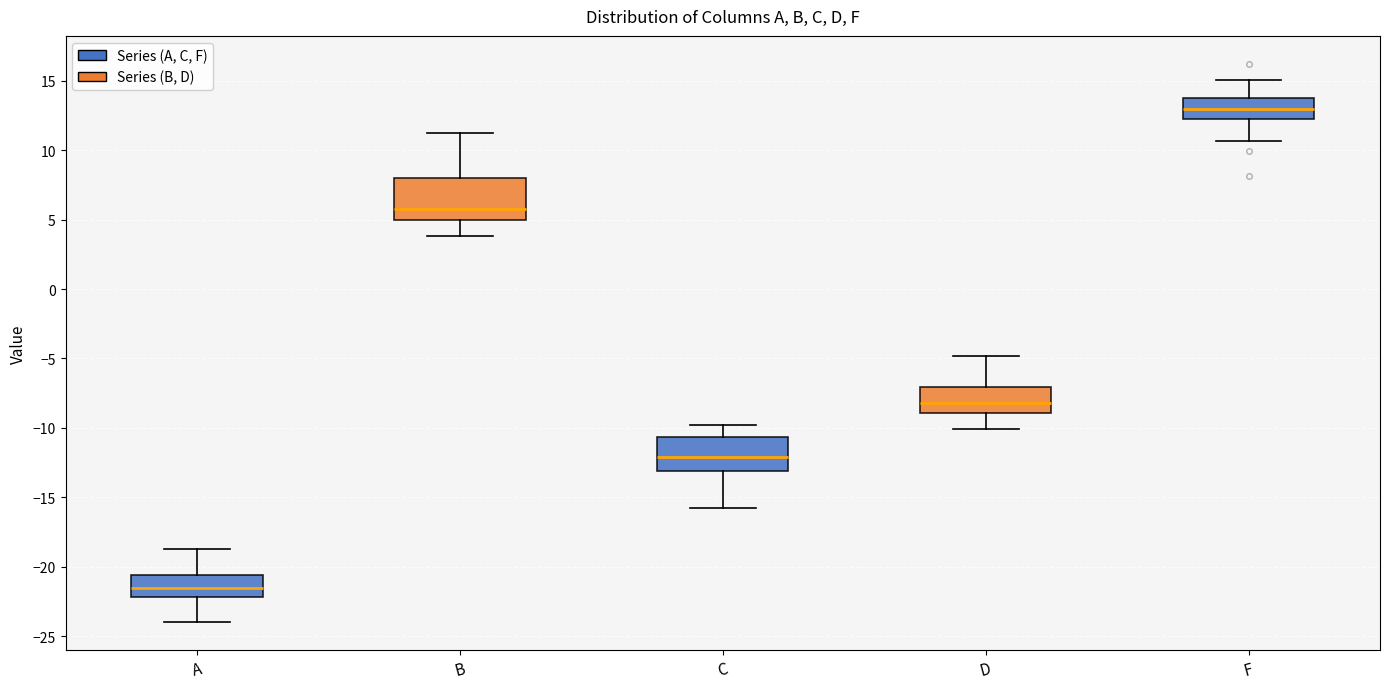

Reading left to right, read every box against the y-axis: the position of its median line, the range the box covers, and the ends of its whiskers. The values are not printed on the chart, so give them approximately, as read against the axis.

A: median -21.5, box -22.0 to -20.5, whiskers -24.0 to -19.0
B: median 6.0, box 5.0 to 8.0, whiskers 4.0 to 11.0
C: median -12.0, box -13.0 to -10.5, whiskers -16.0 to -10.0
D: median -8.0, box -9.0 to -7.0, whiskers -10.0 to -5.0
F: median 13.0, box 12.5 to 14.0, whiskers 10.5 to 15.0